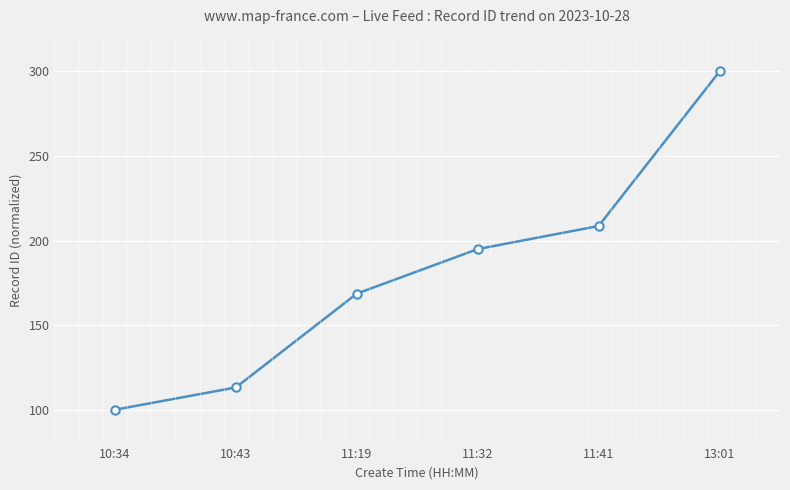

Reading left to right, what are all the values shown in this chart?

100.0	113.2	168.6	195.0	208.6	300.0